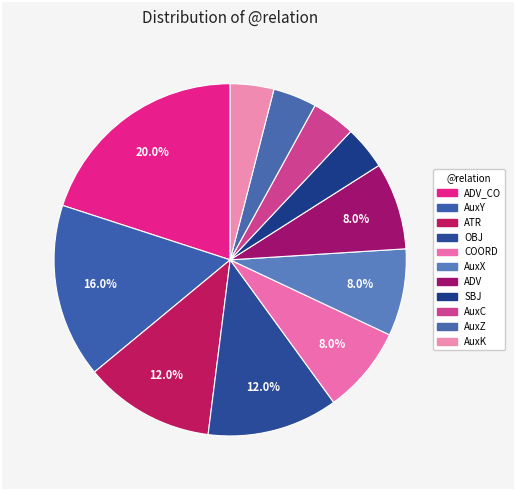

Is there a majority slice in this chart?

No